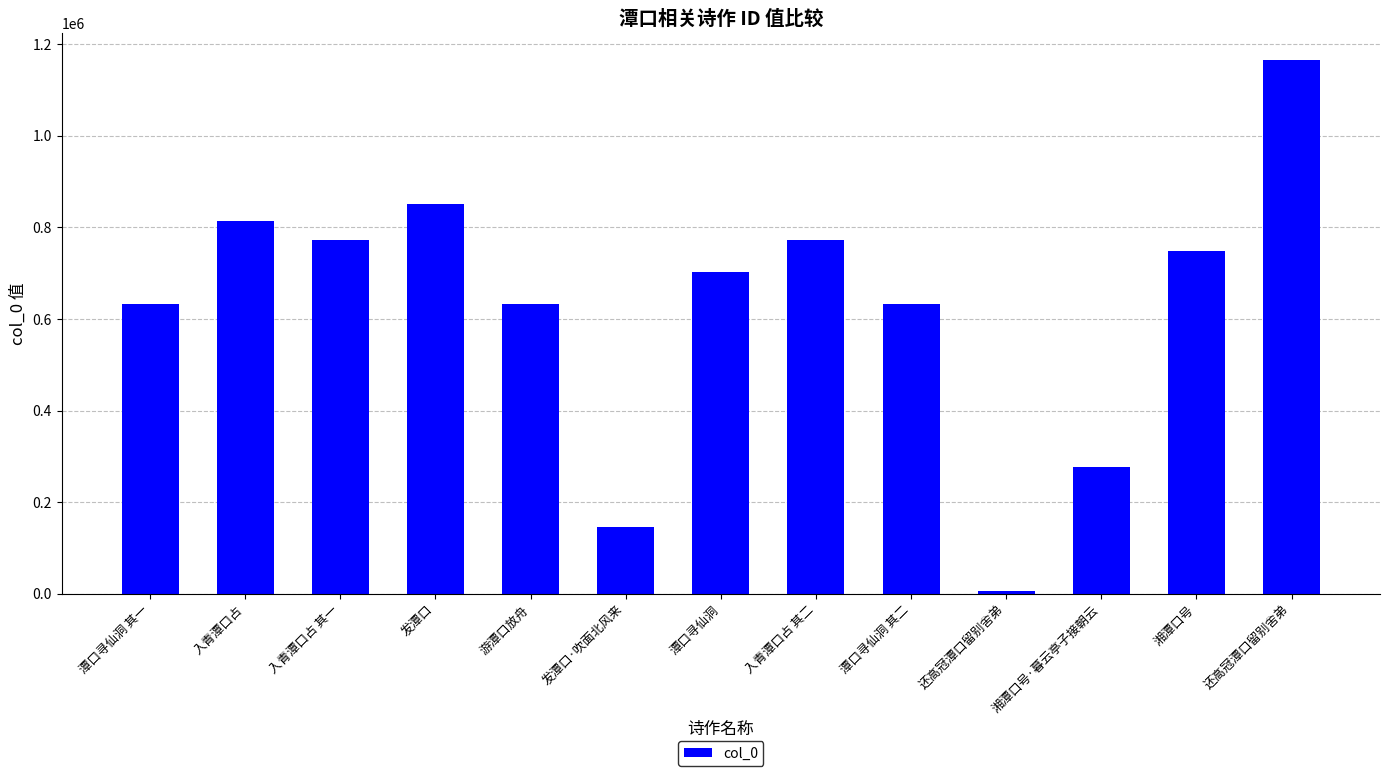

True or false: the data shows 836485 at 潭口寻仙洞 其一.

False